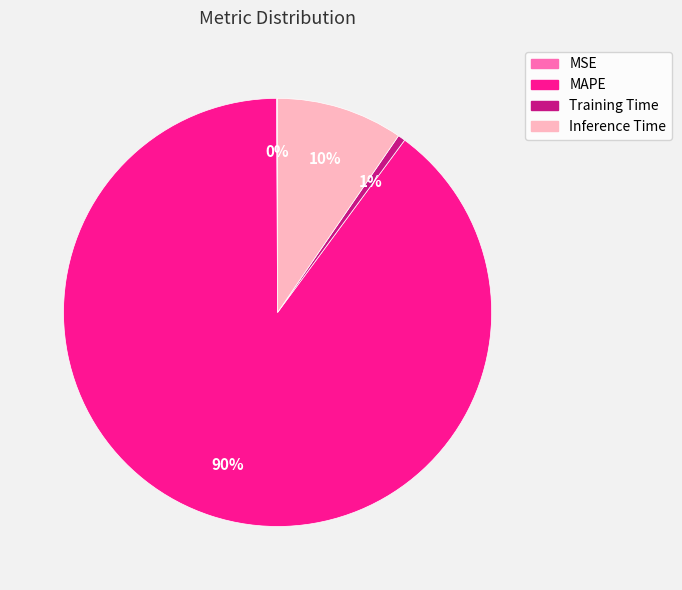

Is the sum of Training Time and MAPE greater than half?

Yes